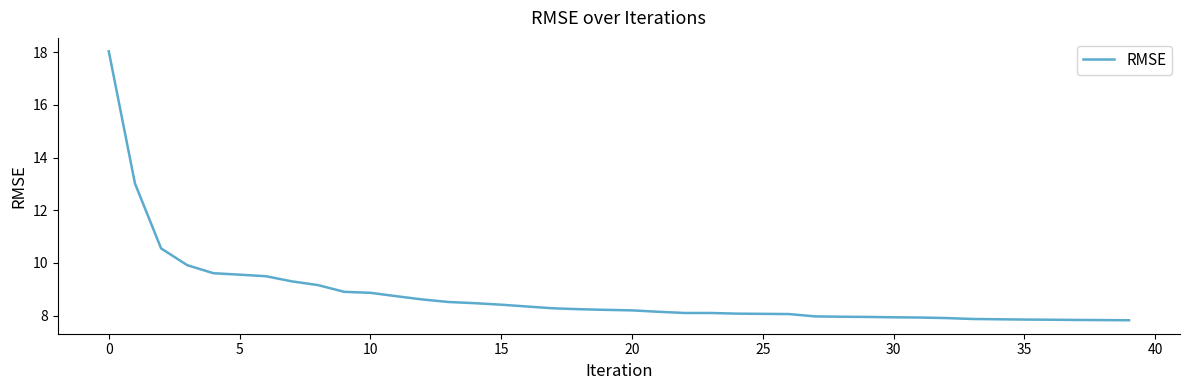

What is the difference between the maximum and minimum values?

10.2